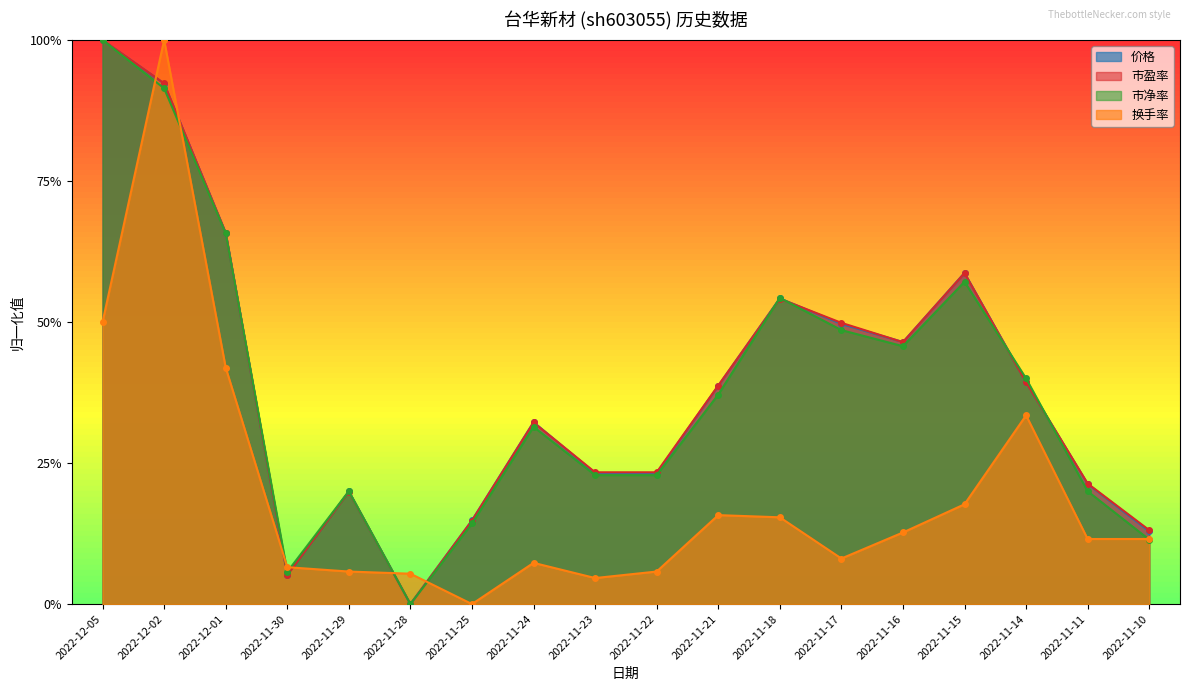

Where is the first local maximum for 换手率?

2022-12-02